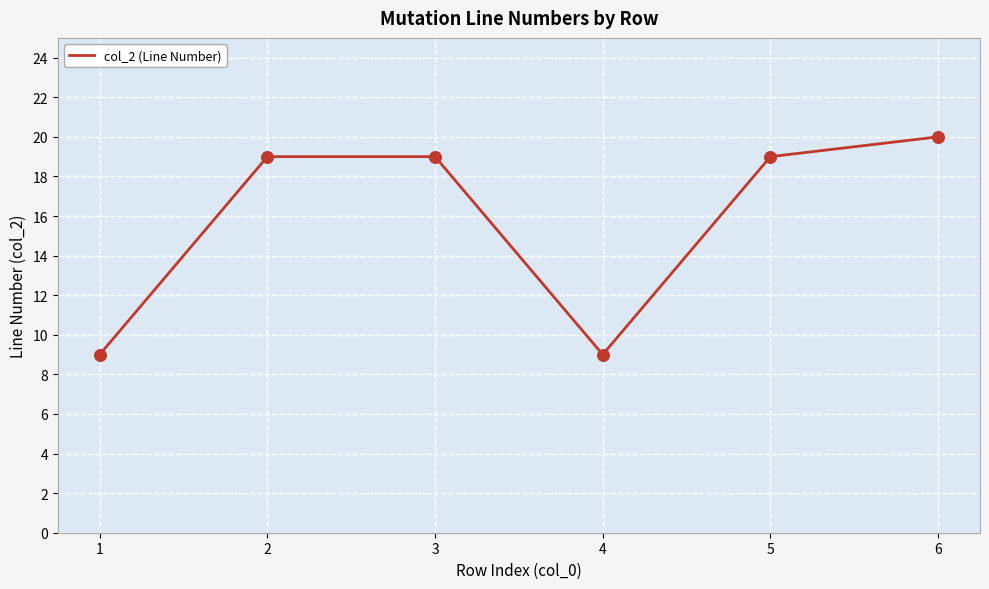

Which has a higher value, 5 or 4?

5